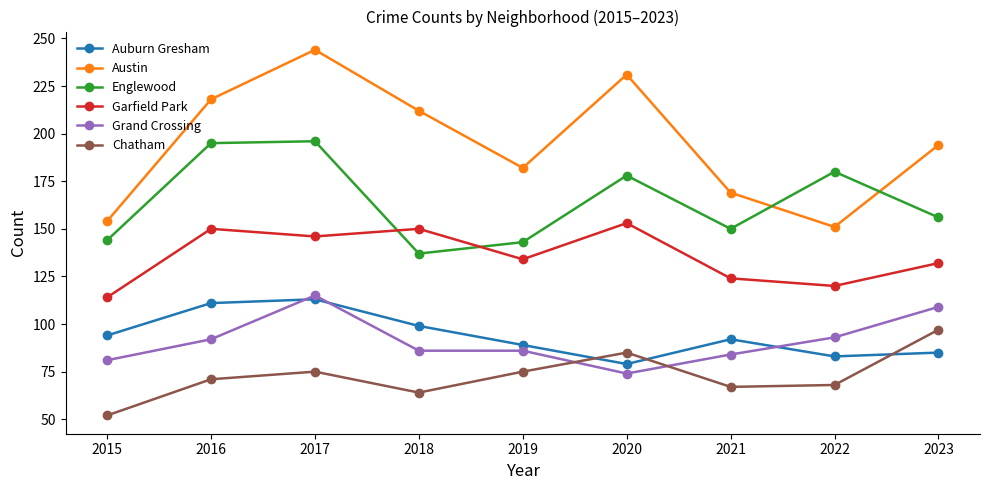

What are all the series names shown in the legend?

Auburn Gresham, Austin, Englewood, Garfield Park, Grand Crossing, Chatham